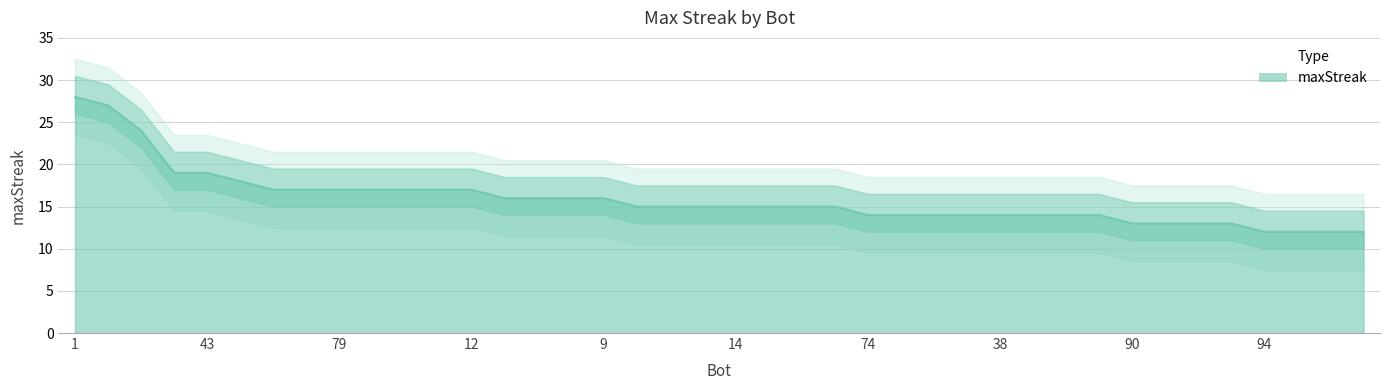

Rank the categories by value from highest to lowest.

1, 24, 27, 85, 43, 76, 93, 89, 79, 64, 48, 44, 12, 96, 88, 78, 9, 98, 81, 26, 14, 11, 2, 0, 74, 59, 53, 50, 38, 37, 33, 13, 90, 41, 34, 7, 94, 75, 61, 39